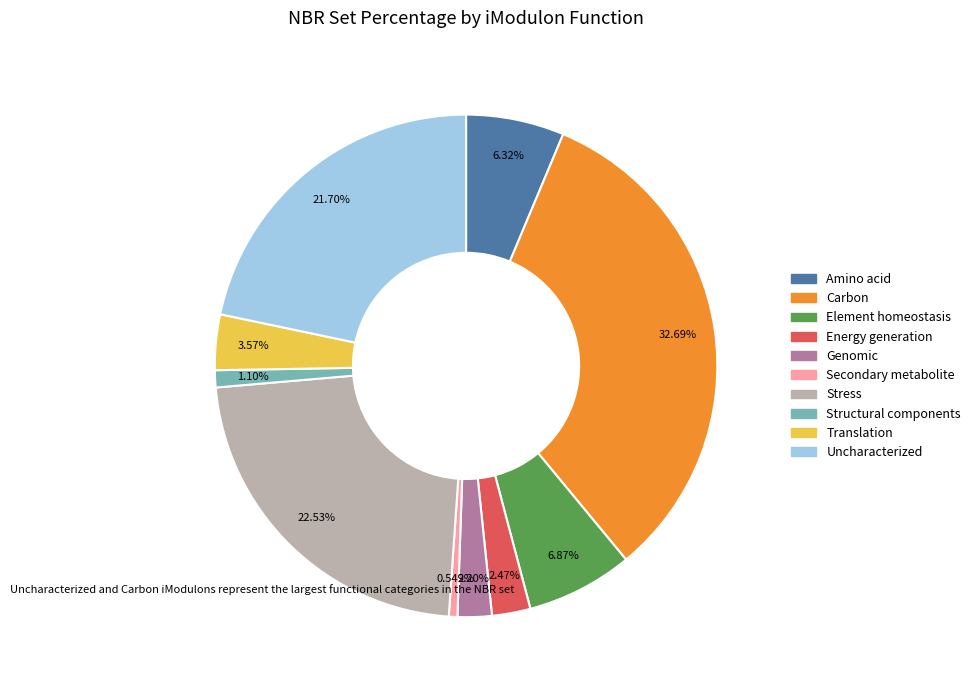

What is the ratio of the value at Amino acid to the value at Uncharacterized?

0.3